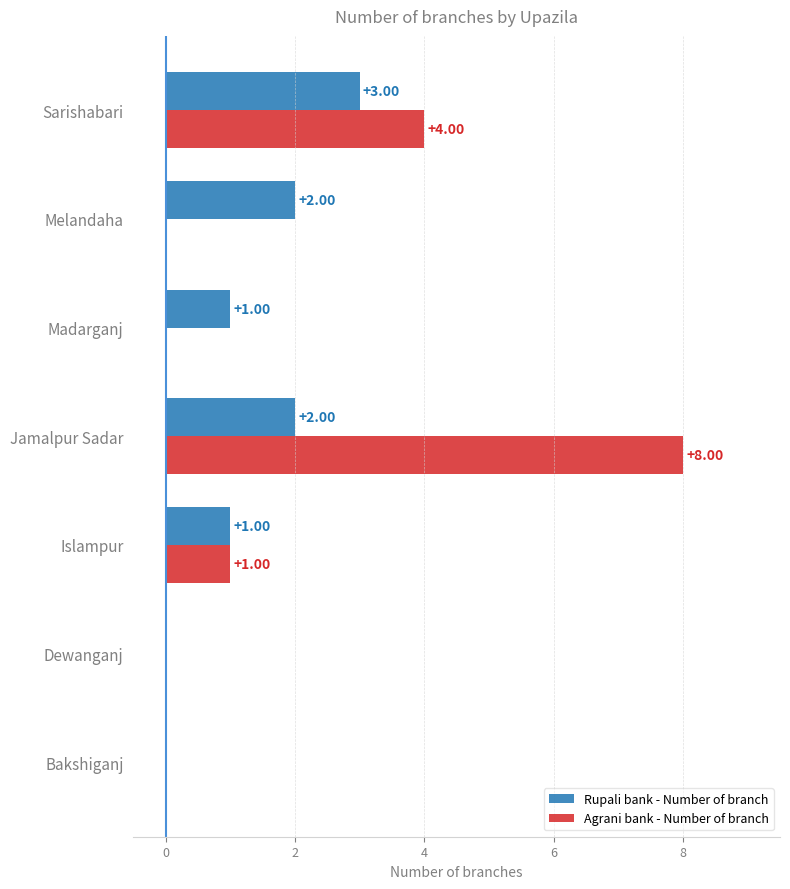

What is the maximum value for Rupali bank - Number of branch?

3